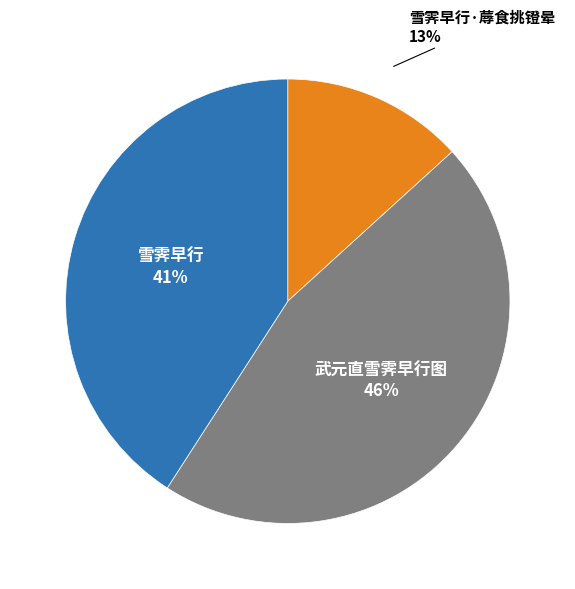

Is there a majority slice in this chart?

No